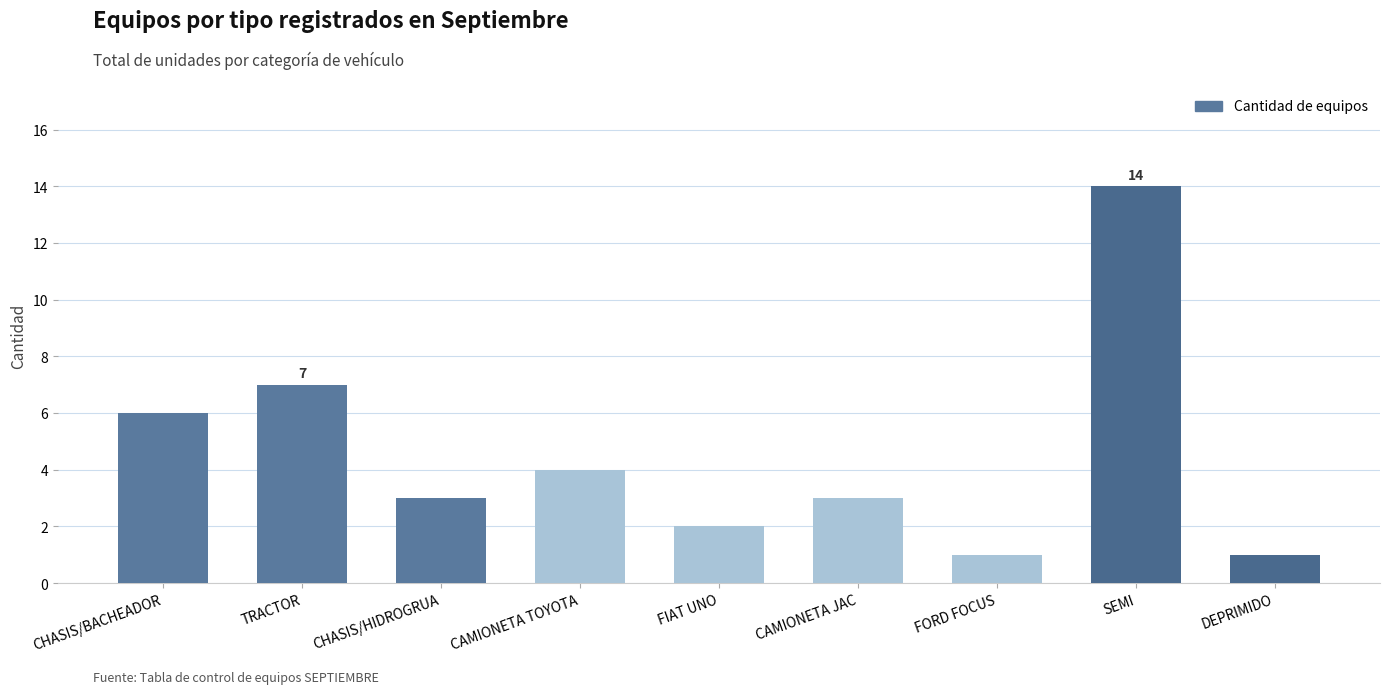

What is the sum of the values at FORD FOCUS and CHASIS/HIDROGRUA?

4